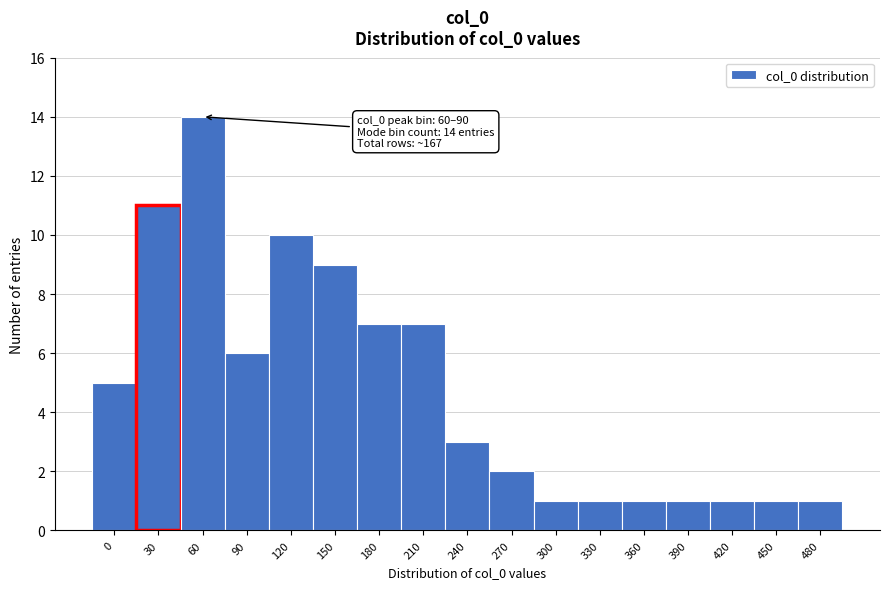

Reading right to left, extract all data points from this chart.

480=1	450=1	420=1	390=1	360=1	330=1	300=1	270=2	240=3	210=7	180=7	150=9	120=10	90=6	60=14	30=11	0=5